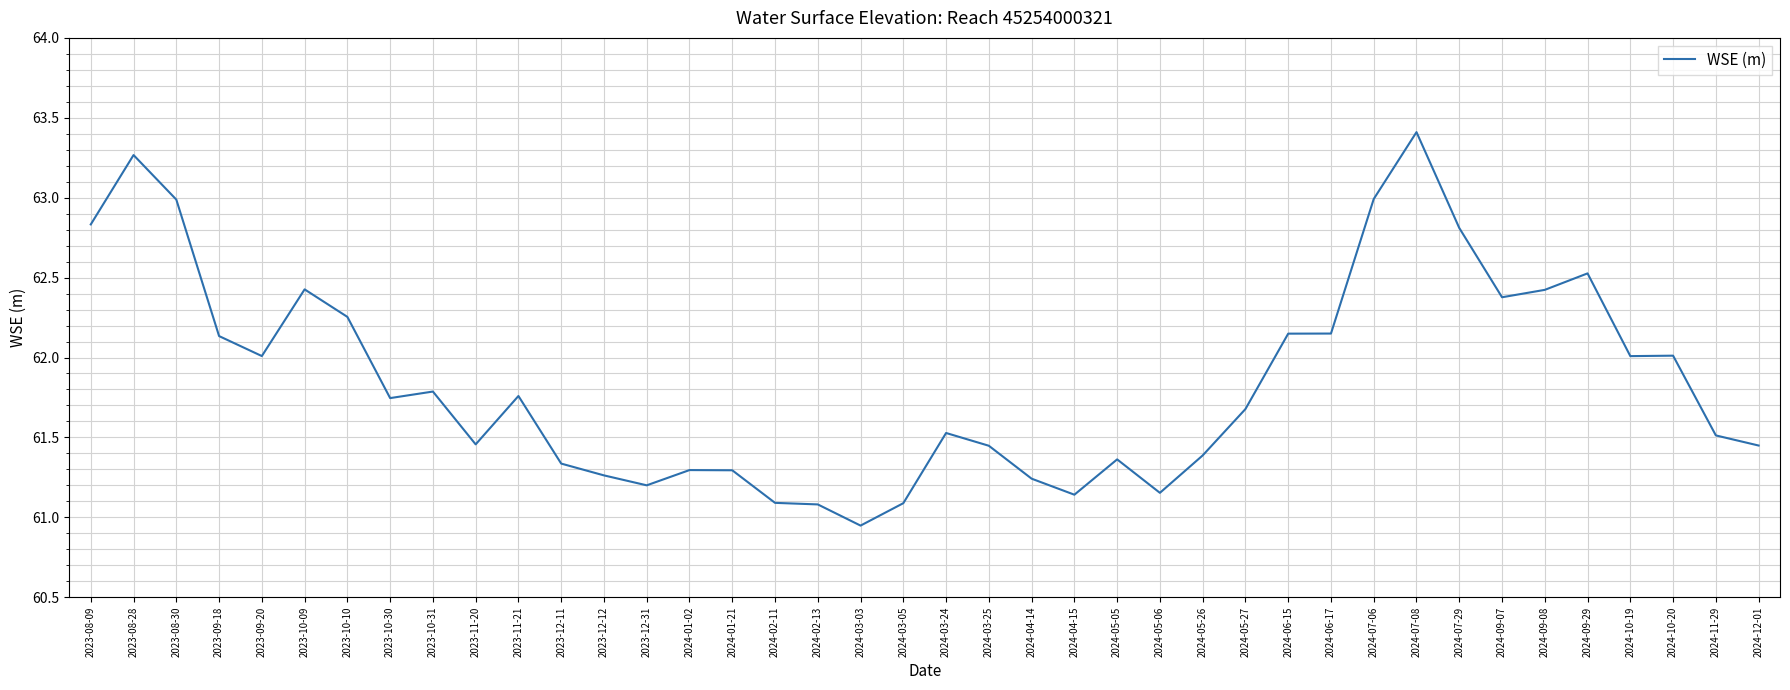

What is the difference between the values at 2024-06-15 and 2024-12-01?

0.7